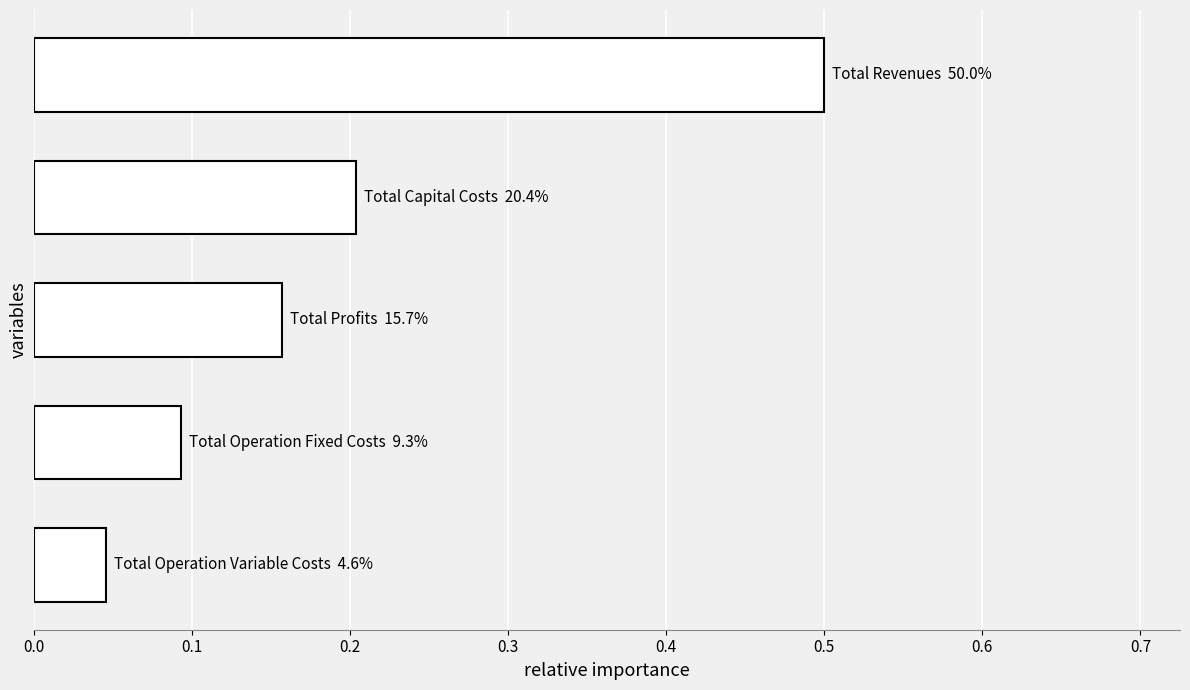

What is the maximum value shown in the chart?

0.5